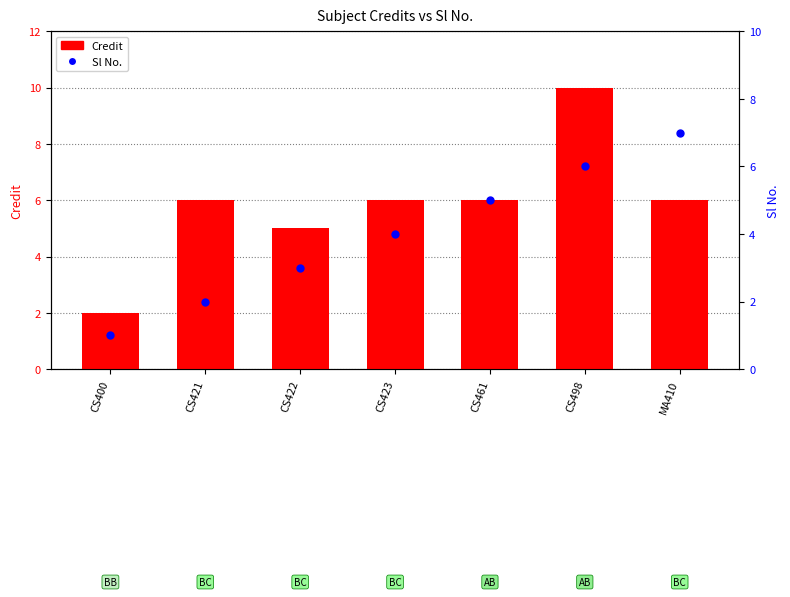

At which category is the sum across all series the highest?

CS498